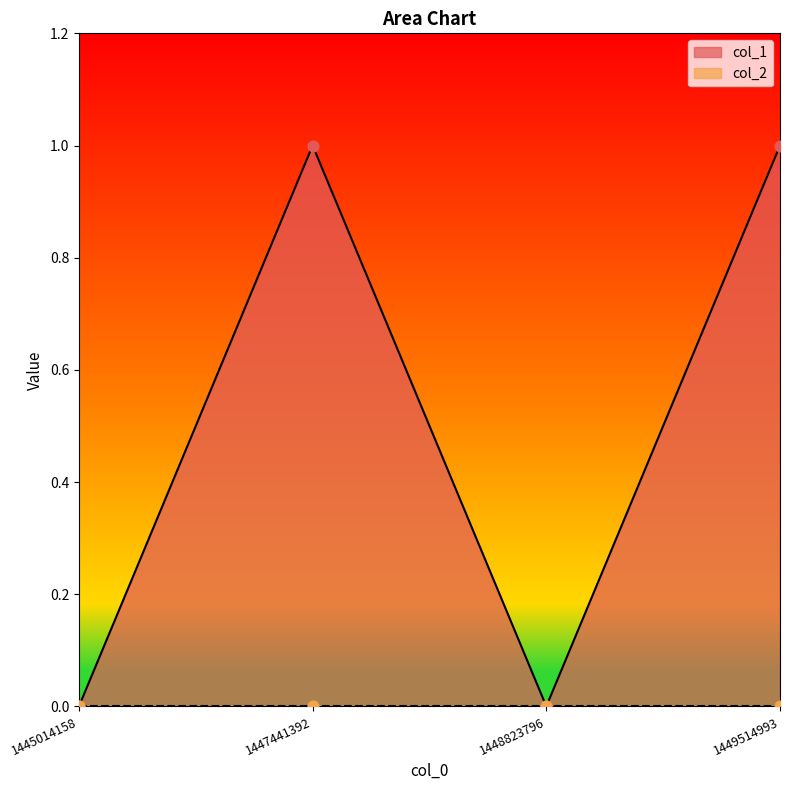

Between 1447441392 and 1448823796, which is larger?

1447441392